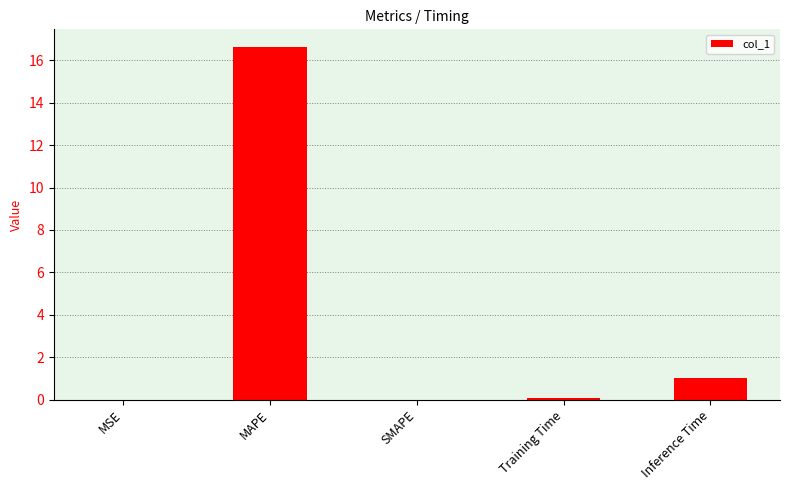

Between Training Time and Inference Time, which is larger?

Inference Time